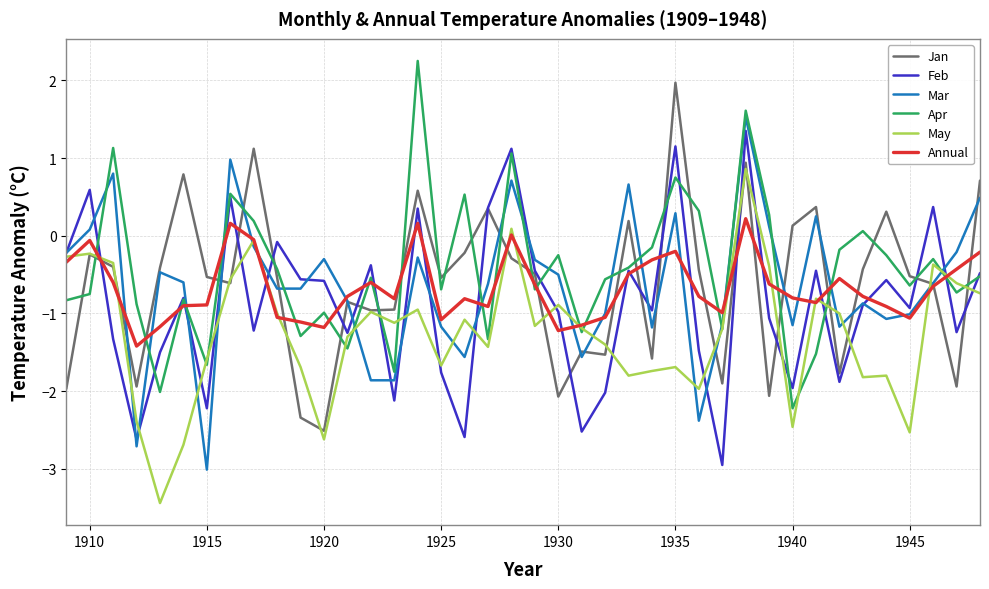

After their last crossing, which series has the higher values: Apr or Jan?

Jan